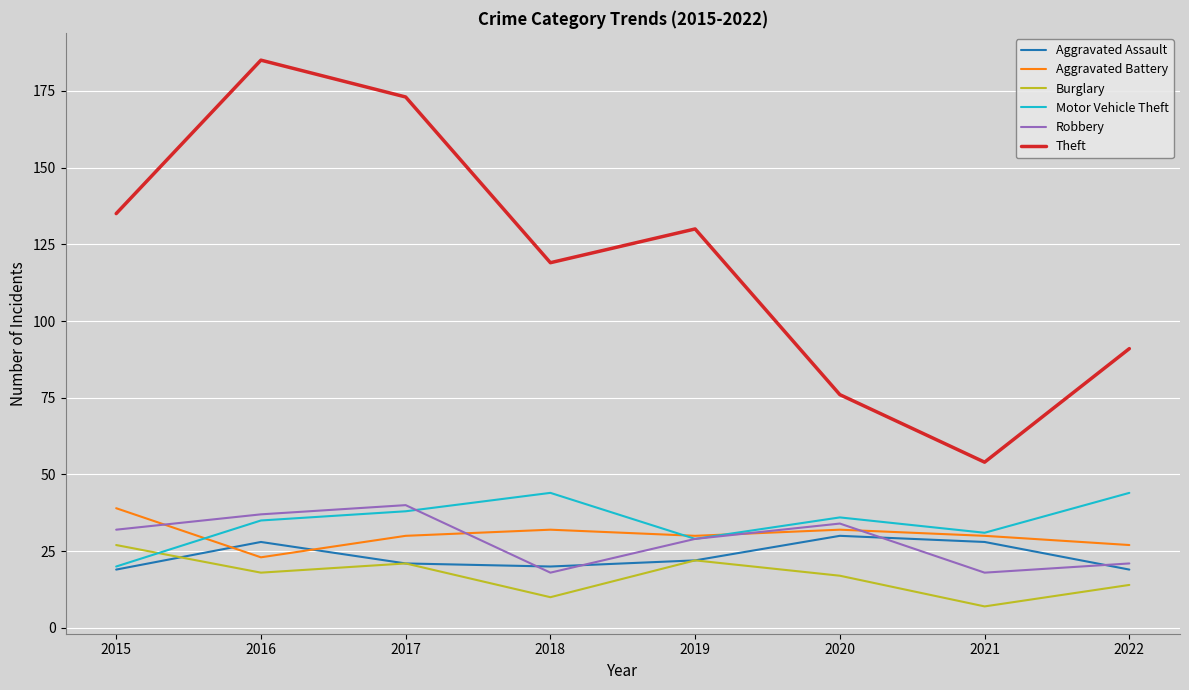

What is the sum of all Burglary values?

136